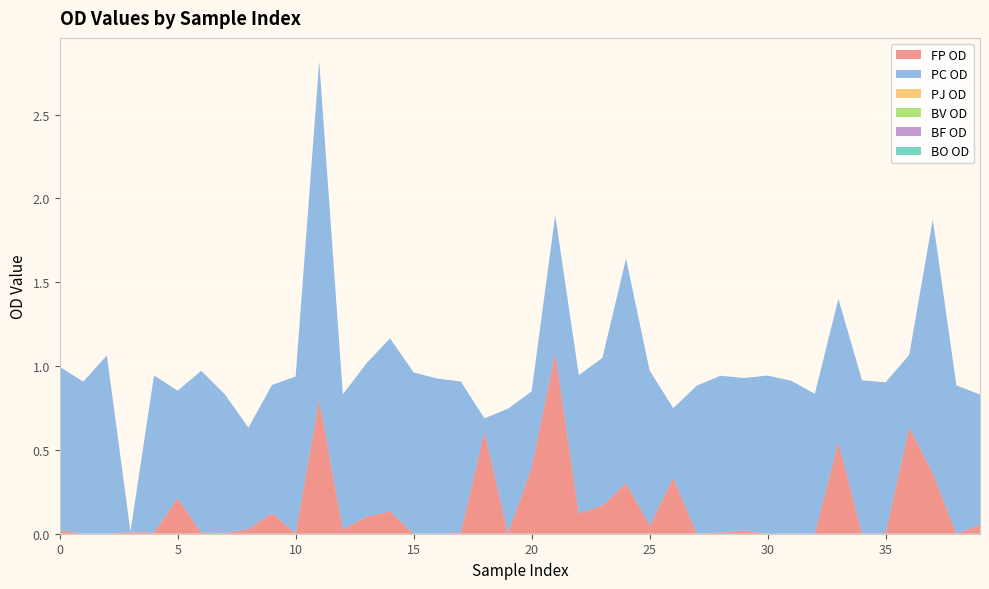

Reading left to right, transcribe all the data shown in this chart.

FP OD: 0=0.0	1=0.0	2=0.0	3=0.0	4=0.0	5=0.2	6=0.0	7=0.0	8=0.0	9=0.1	10=0.0	11=0.8	12=0.0	13=0.1	14=0.1	15=0.0	16=0.0	17=0.0	18=0.6	19=0.0	20=0.4	21=1.1	22=0.1	23=0.2	24=0.3	25=0.0	26=0.3	27=0.0	28=0.0	29=0.0	30=0.0	31=0.0	32=0.0	33=0.5	34=0.0	35=0.0	36=0.6	37=0.4	38=0.0	39=0.1
PC OD: 0=1.0	1=0.9	2=1.1	3=0.0	4=0.9	5=0.6	6=1.0	7=0.8	8=0.6	9=0.8	10=0.9	11=2.0	12=0.8	13=0.9	14=1.0	15=1.0	16=0.9	17=0.9	18=0.1	19=0.7	20=0.5	21=0.8	22=0.8	23=0.9	24=1.3	25=0.9	26=0.4	27=0.9	28=0.9	29=0.9	30=0.9	31=0.9	32=0.8	33=0.9	34=0.9	35=0.9	36=0.4	37=1.5	38=0.9	39=0.8
PJ OD: 0=0.0	1=0.0	2=0.0	3=0.0	4=0.0	5=0.0	6=0.0	7=0.0	8=0.0	9=0.0	10=0.0	11=0.0	12=0.0	13=0.0	14=0.0	15=0.0	16=0.0	17=0.0	18=0.0	19=0.0	20=0.0	21=0.0	22=0.0	23=0.0	24=0.0	25=0.0	26=0.0	27=0.0	28=0.0	29=0.0	30=0.0	31=0.0	32=0.0	33=0.0	34=0.0	35=0.0	36=0.0	37=0.0	38=0.0	39=0.0
BV OD: 0=0.0	1=0.0	2=0.0	3=0.0	4=0.0	5=0.0	6=0.0	7=0.0	8=0.0	9=0.0	10=0.0	11=0.0	12=0.0	13=0.0	14=0.0	15=0.0	16=0.0	17=0.0	18=0.0	19=0.0	20=0.0	21=0.0	22=0.0	23=0.0	24=0.0	25=0.0	26=0.0	27=0.0	28=0.0	29=0.0	30=0.0	31=0.0	32=0.0	33=0.0	34=0.0	35=0.0	36=0.0	37=0.0	38=0.0	39=0.0
BF OD: 0=0.0	1=0.0	2=0.0	3=0.0	4=0.0	5=0.0	6=0.0	7=0.0	8=0.0	9=0.0	10=0.0	11=0.0	12=0.0	13=0.0	14=0.0	15=0.0	16=0.0	17=0.0	18=0.0	19=0.0	20=0.0	21=0.0	22=0.0	23=0.0	24=0.0	25=0.0	26=0.0	27=0.0	28=0.0	29=0.0	30=0.0	31=0.0	32=0.0	33=0.0	34=0.0	35=0.0	36=0.0	37=0.0	38=0.0	39=0.0
BO OD: 0=0.0	1=0.0	2=0.0	3=0.0	4=0.0	5=0.0	6=0.0	7=0.0	8=0.0	9=0.0	10=0.0	11=0.0	12=0.0	13=0.0	14=0.0	15=0.0	16=0.0	17=0.0	18=0.0	19=0.0	20=0.0	21=0.0	22=0.0	23=0.0	24=0.0	25=0.0	26=0.0	27=0.0	28=0.0	29=0.0	30=0.0	31=0.0	32=0.0	33=0.0	34=0.0	35=0.0	36=0.0	37=0.0	38=0.0	39=0.0